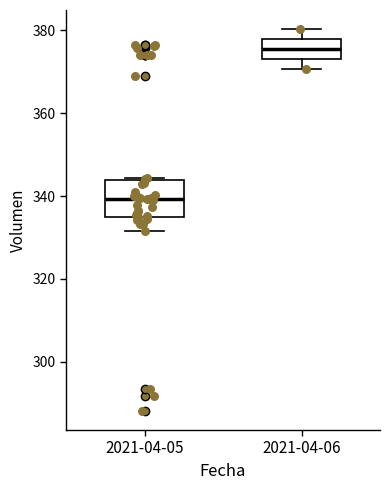

Which box is the tallest, from its lower edge to its upper edge?

2021-04-05